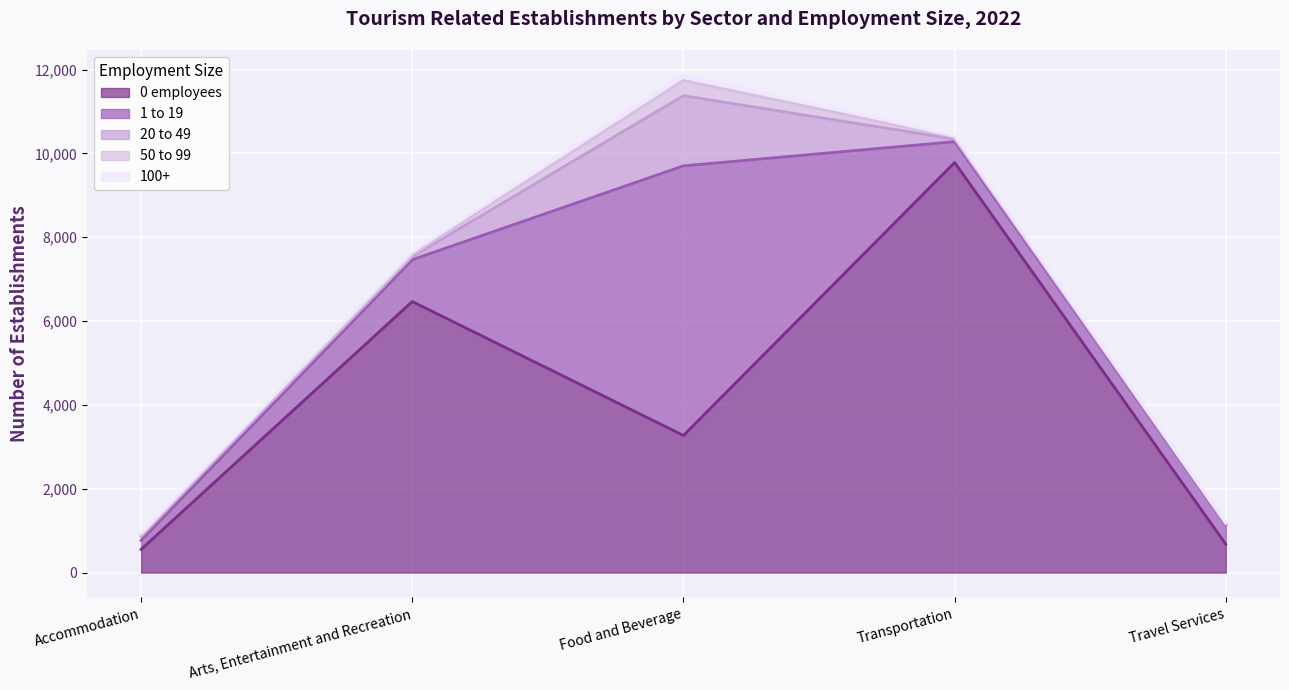

Which category has the lowest value in the 1 to 19 series?

Accommodation